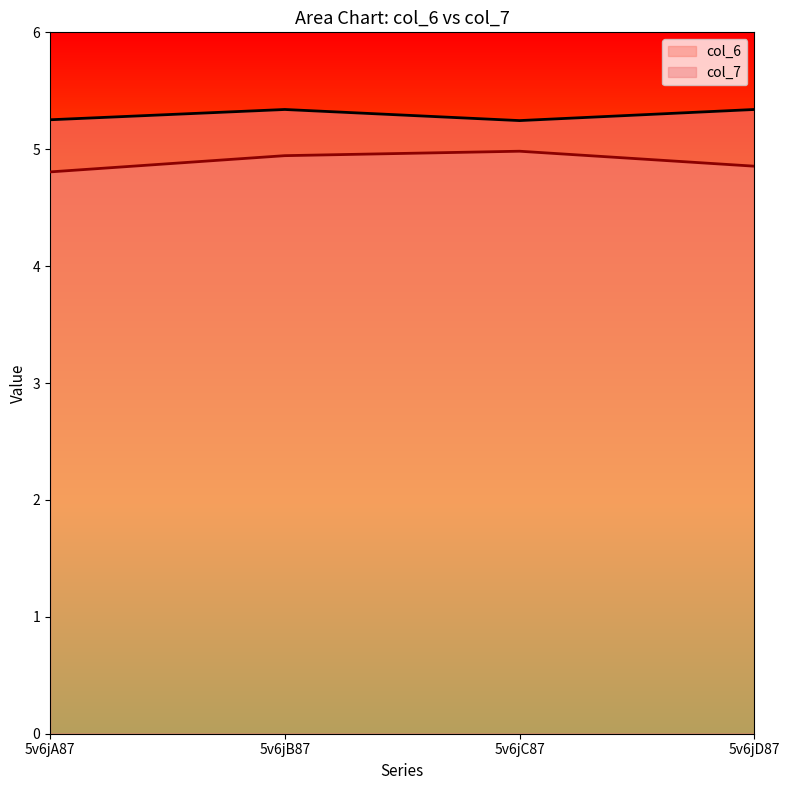

Reading left to right, list all the values displayed in this chart.

col_6: 5v6jA87=4.8	5v6jB87=4.9	5v6jC87=5.0	5v6jD87=4.9
col_7: 5v6jA87=5.3	5v6jB87=5.3	5v6jC87=5.2	5v6jD87=5.3